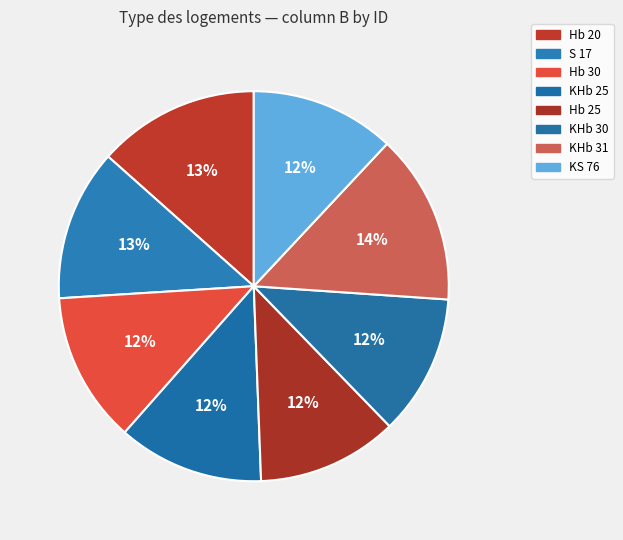

The Hb 30 slice represents 23% of the pie. True or false?

False